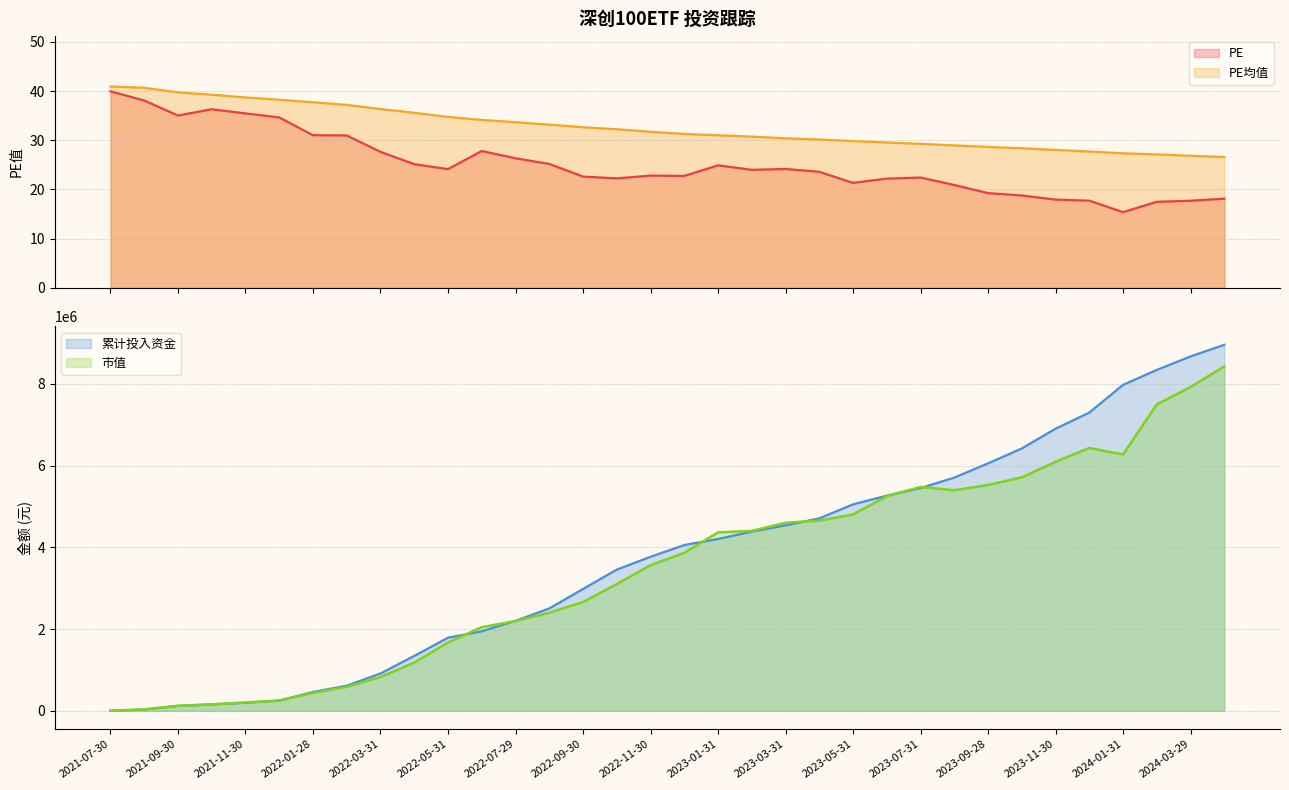

What is the maximum value for PE均值?

40.9